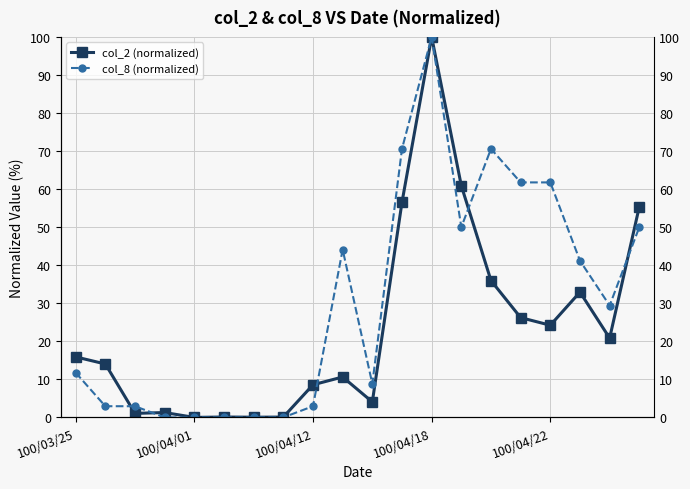

In col_8 (normalized), how many points are lower than both neighbors (excluding endpoints)?

3